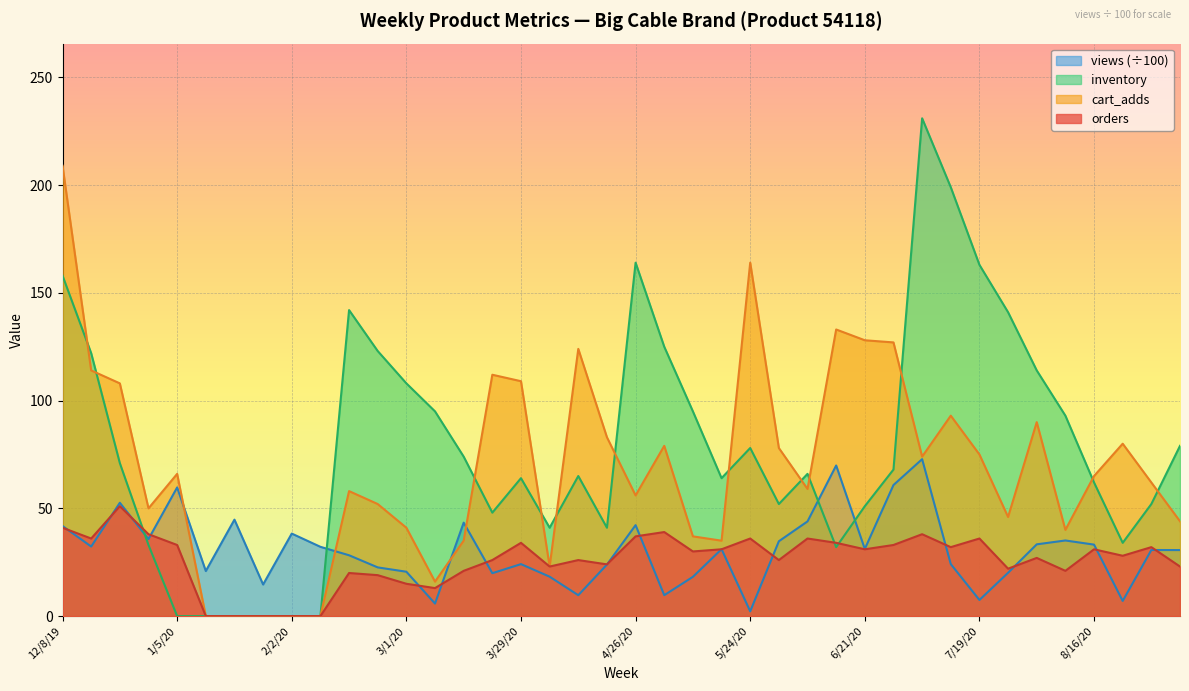

Reading left to right, transcribe all the data shown in this chart.

orders: 41.0	36.0	51.0	38.0	33.0	0.0	0.0	0.0	0.0	0.0	20.0	19.0	15.0	13.0	21.0	26.0	34.0	23.0	26.0	24.0	37.0	39.0	30.0	31.0	36.0	26.0	36.0	34.0	31.0	33.0	38.0	32.0	36.0	22.0	27.0	21.0	31.0	28.0	32.0	23.0
cart_adds: 209.0	114.0	108.0	50.0	66.0	0.0	0.0	0.0	0.0	0.0	58.0	52.0	41.0	16.0	35.0	112.0	109.0	23.0	124.0	83.0	56.0	79.0	37.0	35.0	164.0	78.0	59.0	133.0	128.0	127.0	74.0	93.0	75.0	46.0	90.0	40.0	65.0	80.0	62.0	44.0
views: 41.8	32.3	52.6	35.7	59.7	20.9	44.8	14.7	38.3	32.1	28.2	22.6	20.6	5.8	43.4	19.9	24.1	18.3	9.7	23.9	42.2	9.7	18.2	31.1	2.2	34.7	43.9	69.9	31.1	60.8	72.8	24.1	7.5	20.1	33.3	35.1	33.2	7.0	30.7	30.6
inventory: 158.0	122.0	71.0	33.0	0.0	0.0	0.0	0.0	0.0	0.0	142.0	123.0	108.0	95.0	74.0	48.0	64.0	41.0	65.0	41.0	164.0	125.0	95.0	64.0	78.0	52.0	66.0	32.0	51.0	68.0	231.0	199.0	163.0	141.0	114.0	93.0	62.0	34.0	52.0	79.0